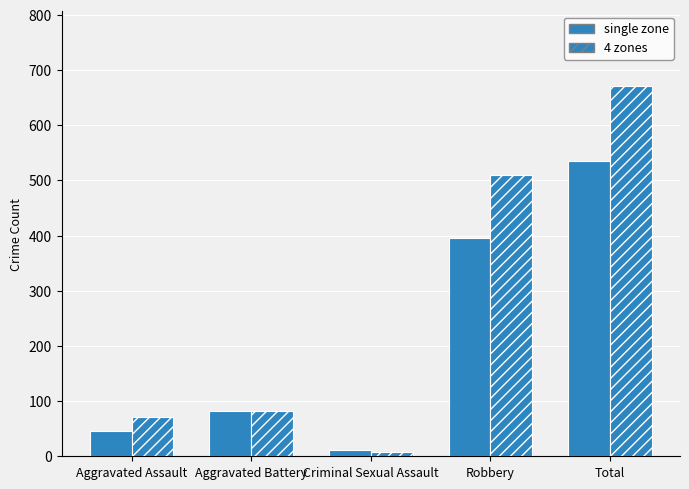

What value does the 4 zones series have at Aggravated Battery, to the nearest 50?

100